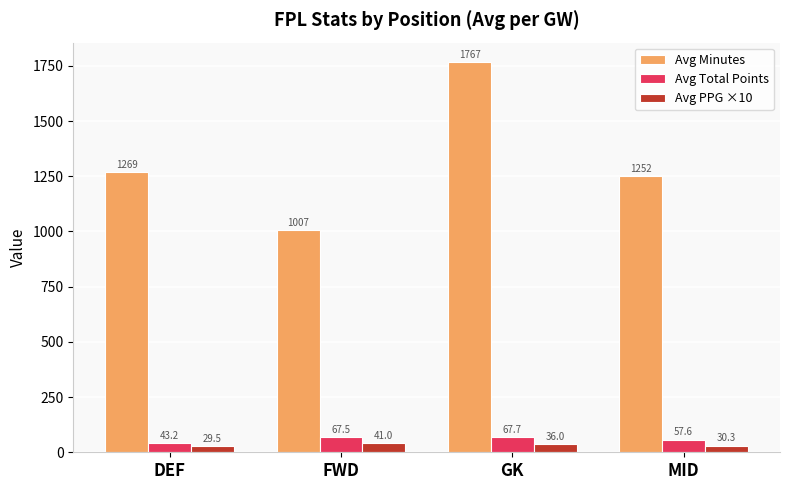

Is it true that Avg Total Points equals 57.6 at MID?

True